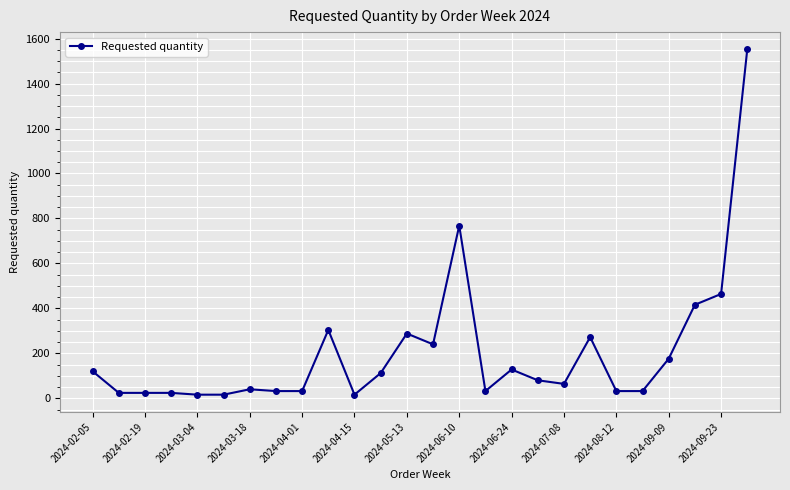

Reading left to right, transcribe all the data shown in this chart.

120	24	24	24	16	16	40	32	32	304	16	112	288	240	768	32	128	80	64	272	32	32	176	416	464	1552